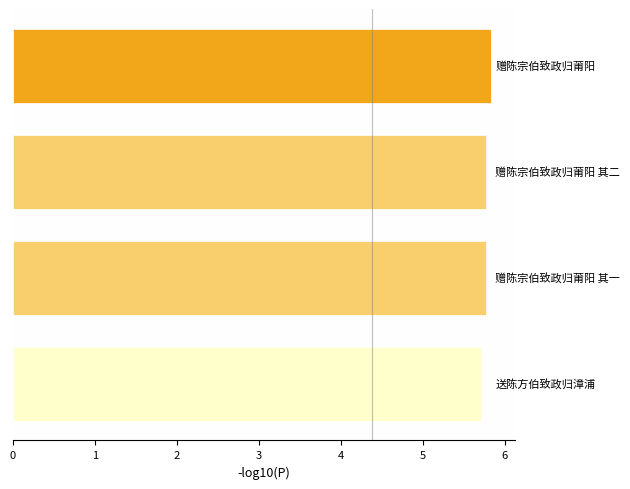

Reading bottom to top, transcribe all the data shown in this chart.

5.7	5.8	5.8	5.8